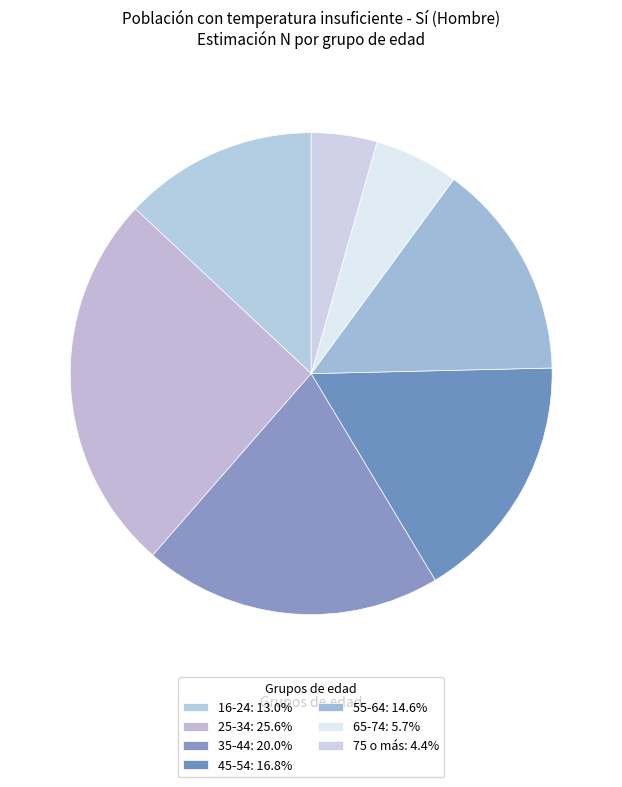

Which category has the smallest portion of the pie?

75 o más